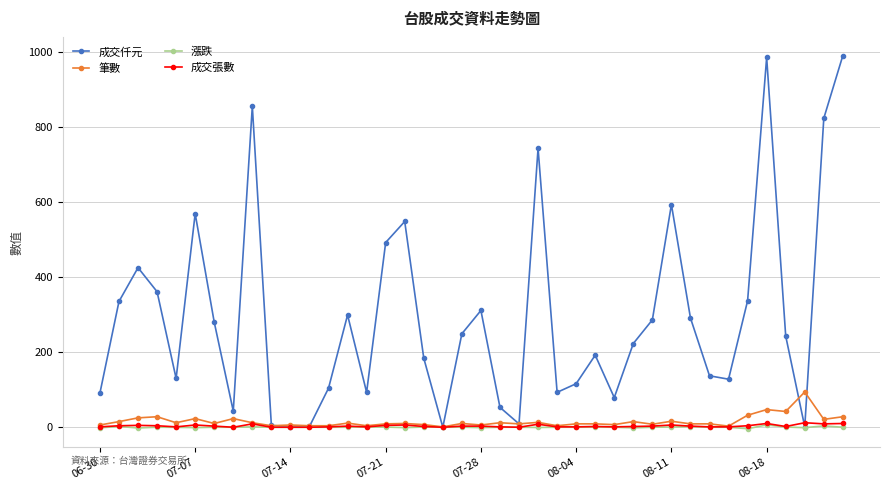

Is this an area chart (filled region under the line)?

No